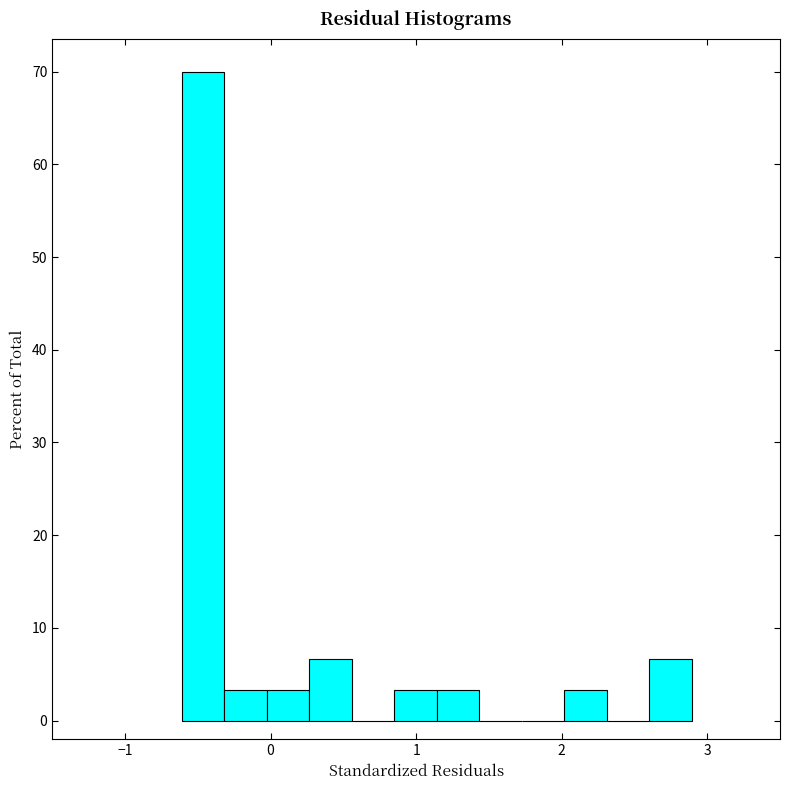

Around what value on the x-axis is the tallest bar? Give the approximate position of its centre, as read against the axis.

-0.5